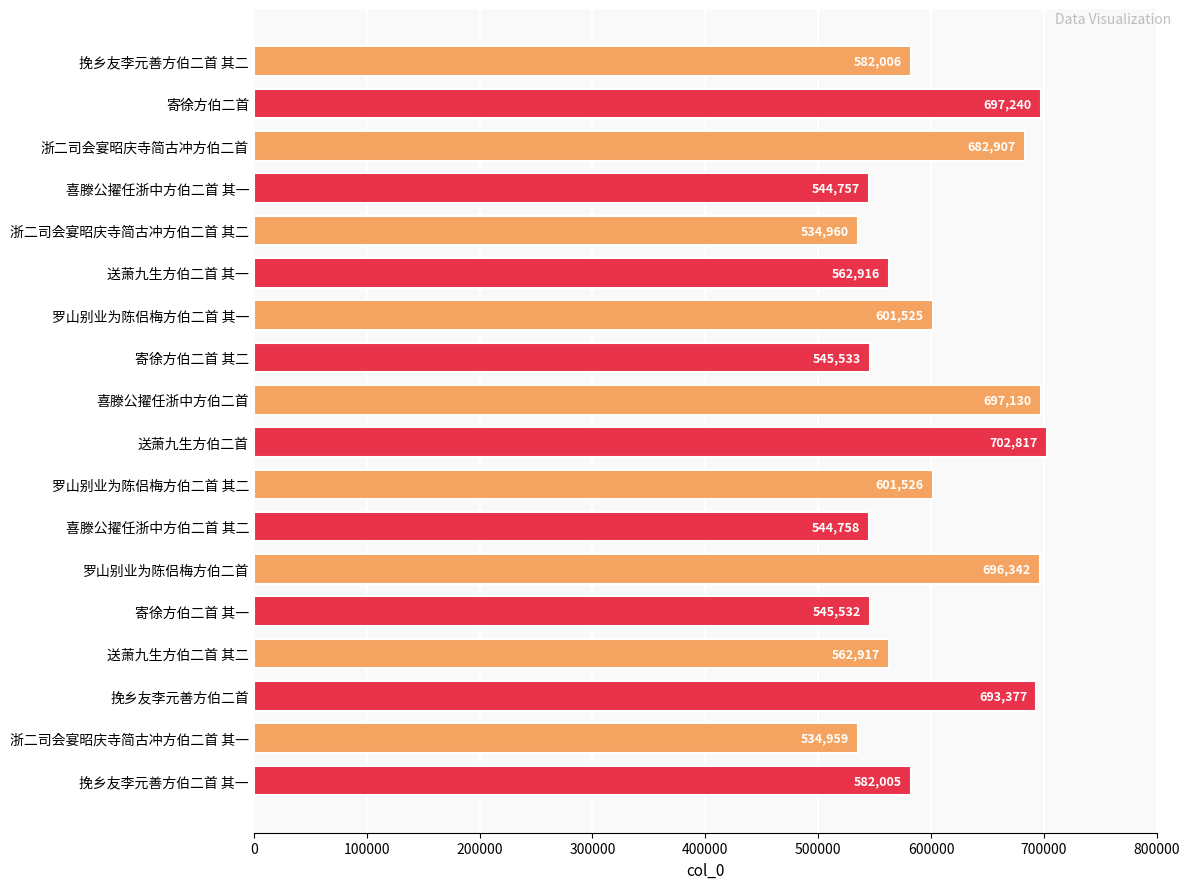

What is the average value?

606289